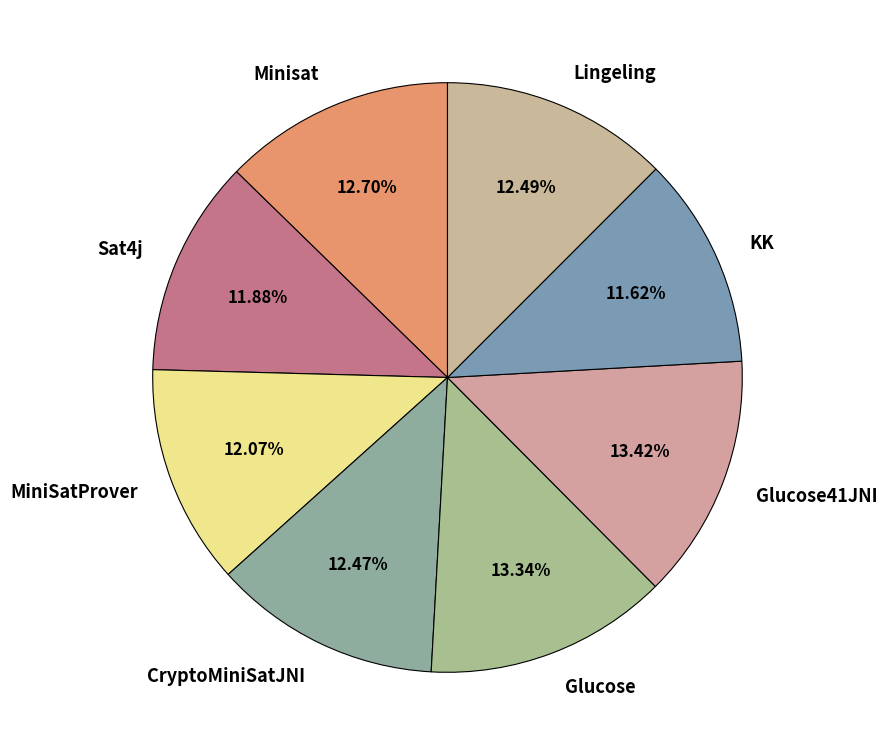

Does any single category account for the majority?

No